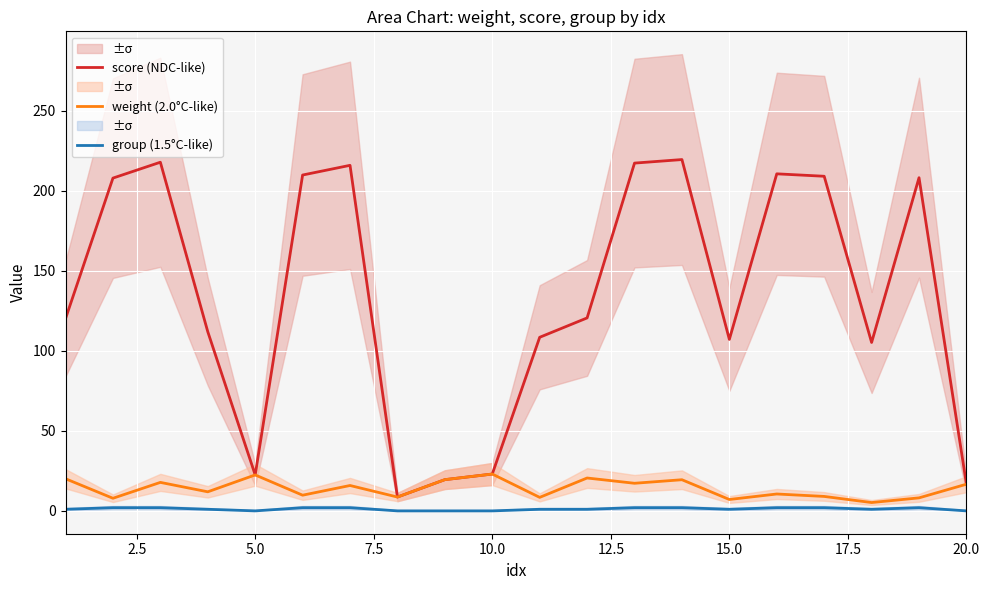

The value of weight (2.0°C-like) at 20.0 is 16.7. True or false?

True